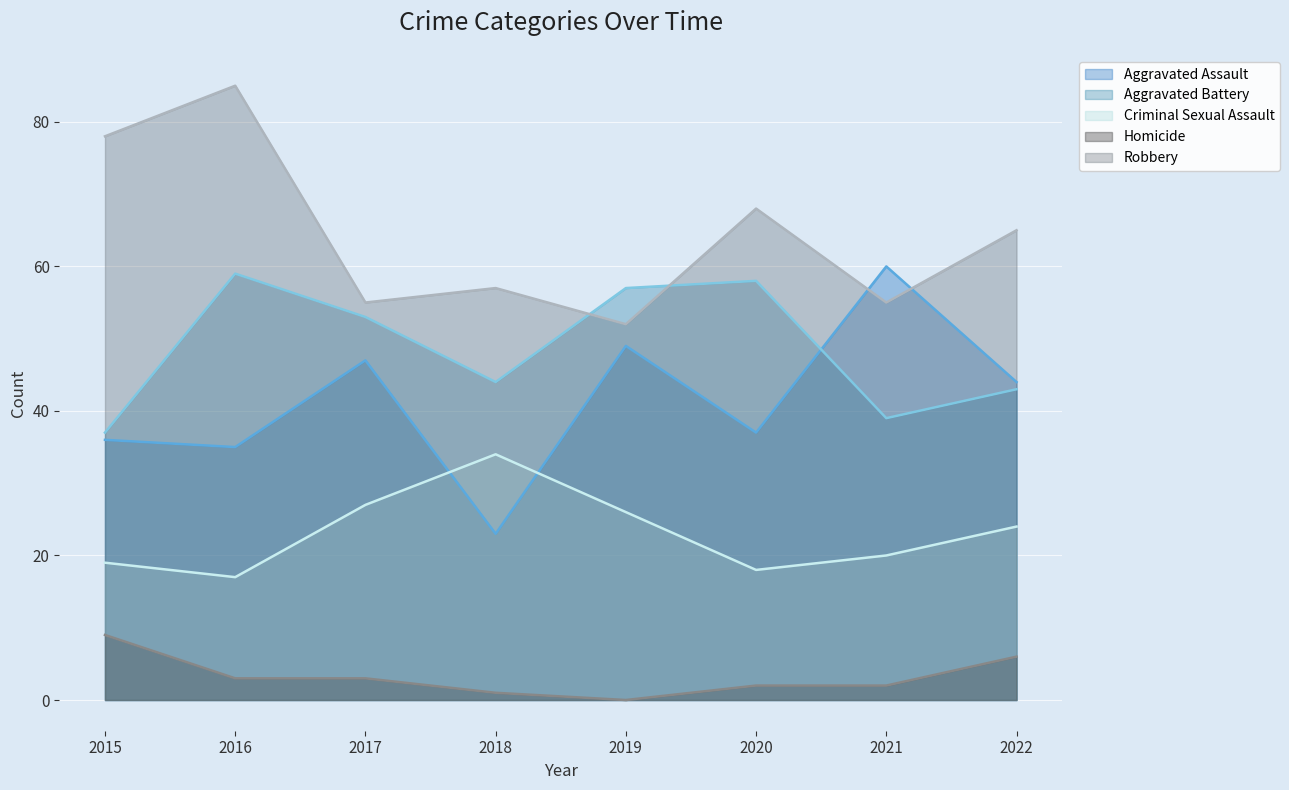

What is the minimum value for Criminal Sexual Assault?

17